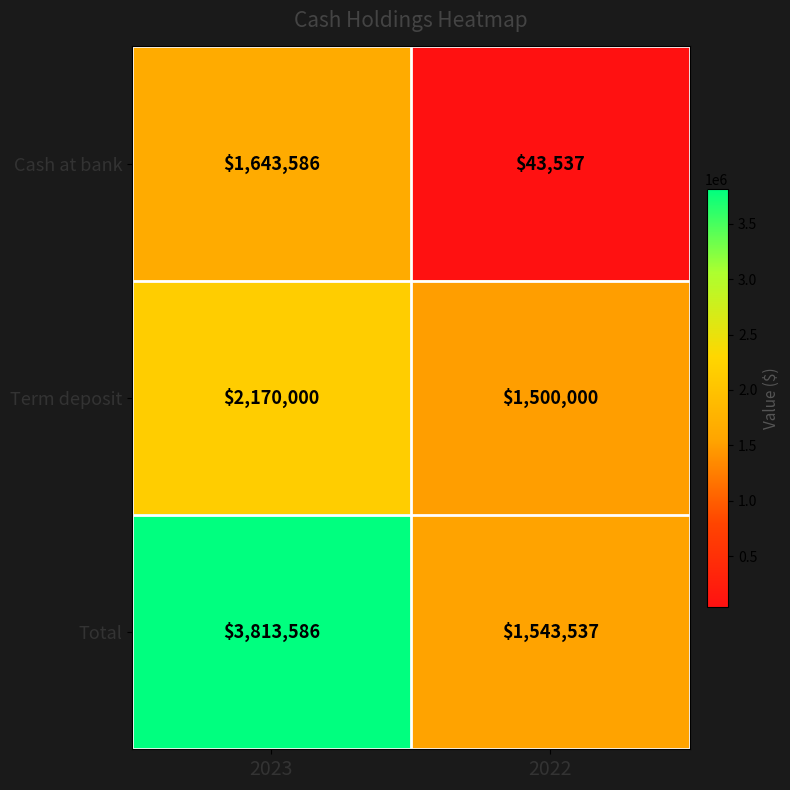

Reading left to right, list all the values displayed in this chart.

Cash at bank: 1643586	43537
Term deposit: 2170000	1500000
Total: 3813586	1543537